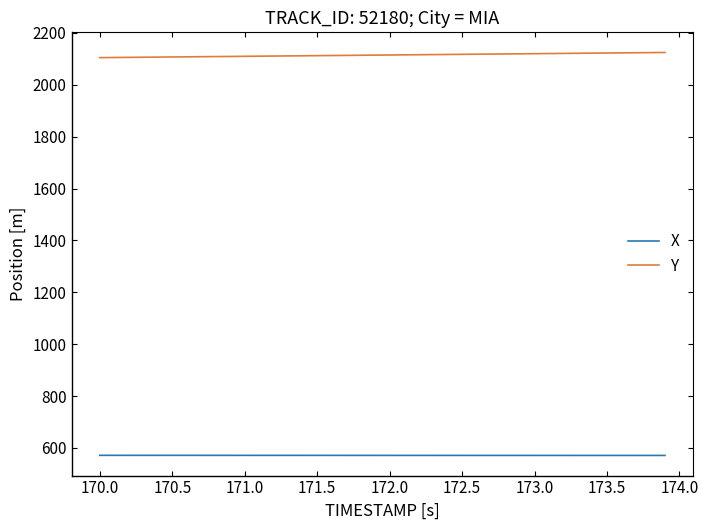

Which series has the largest total across all categories?

Y